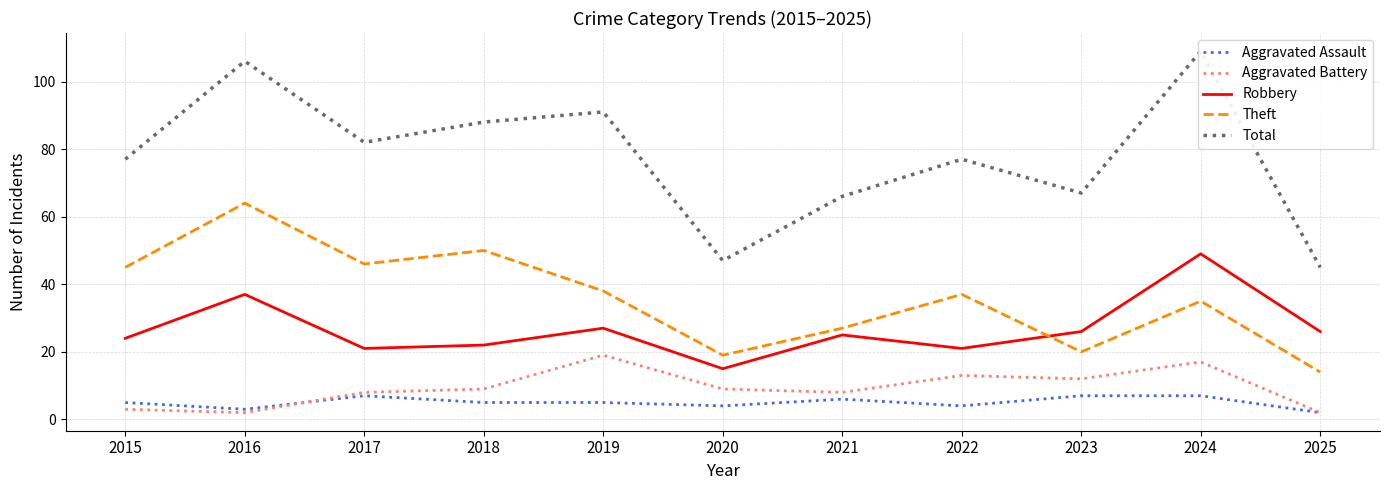

At which category is the sum across all series the highest?

2024